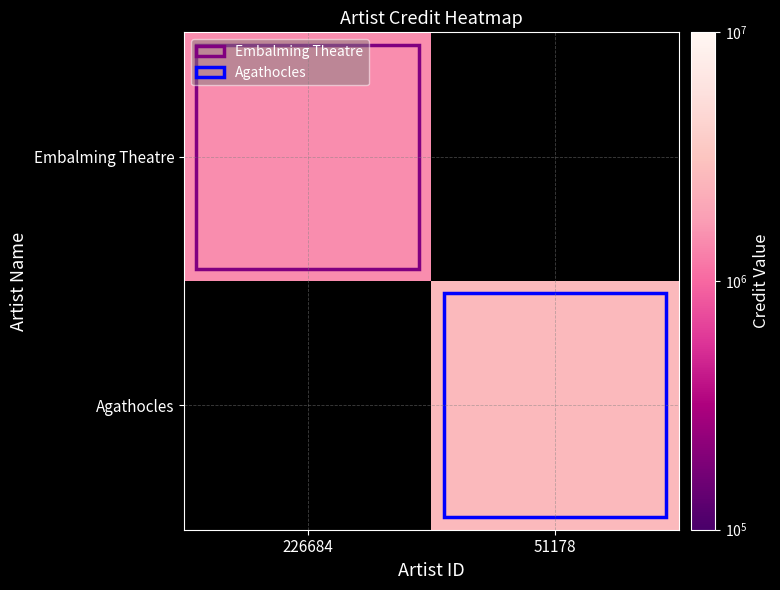

List the series in order of their peak value, highest first.

Embalming Theatre, Agathocles